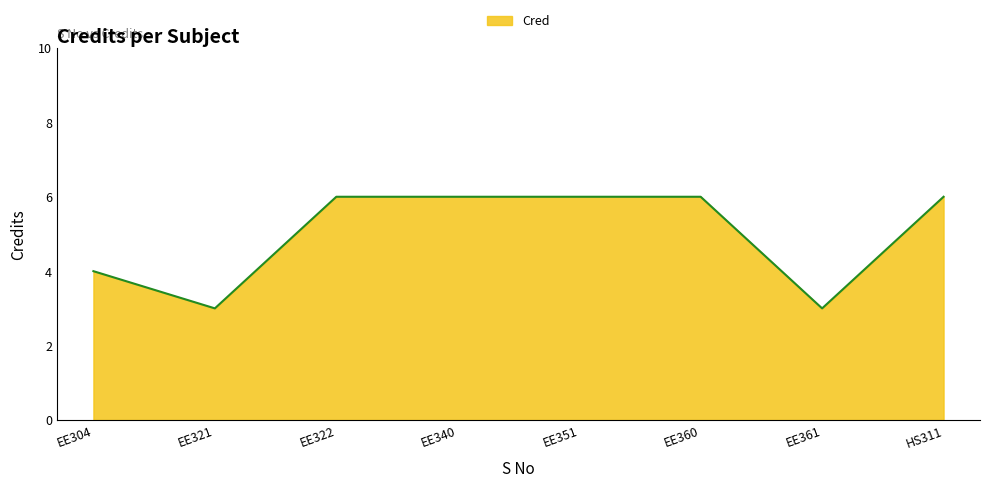

Read the value at EE351.

6